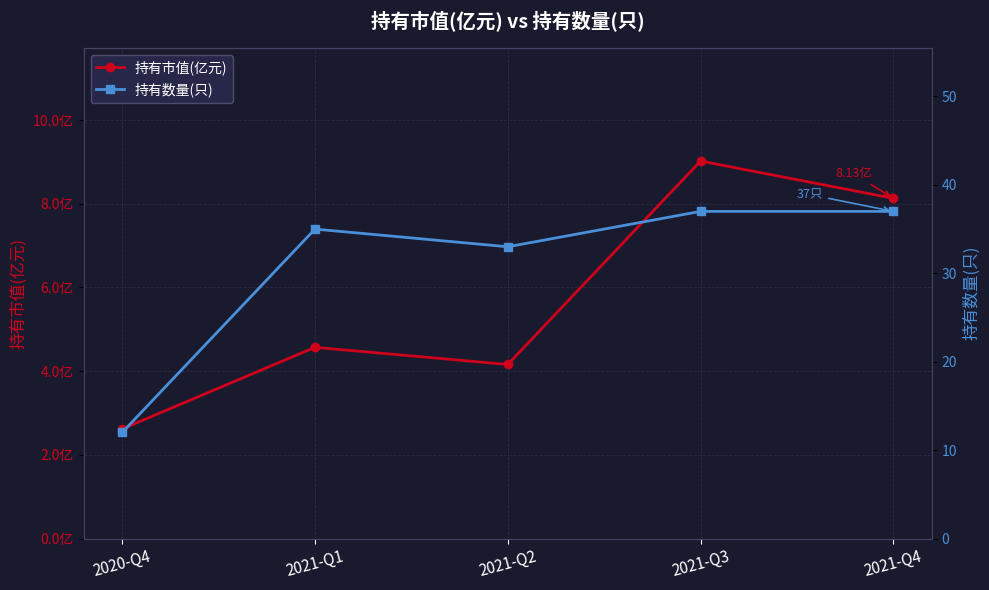

Does the chart display data point markers on the line(s)?

Yes